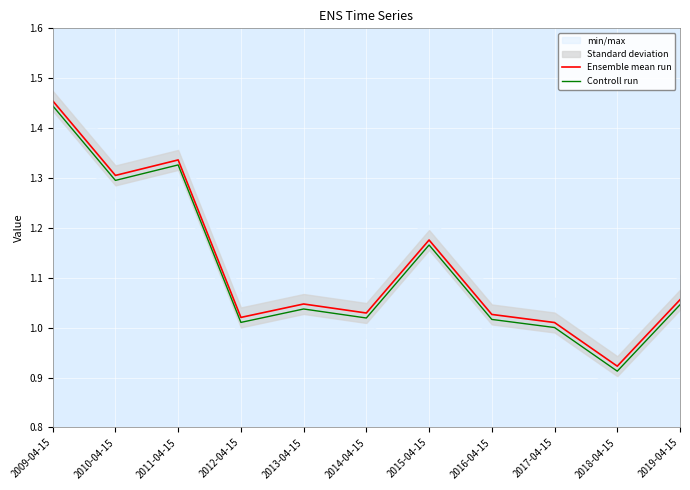

True or false: Ensemble mean run and Controll run cross at least once.

False